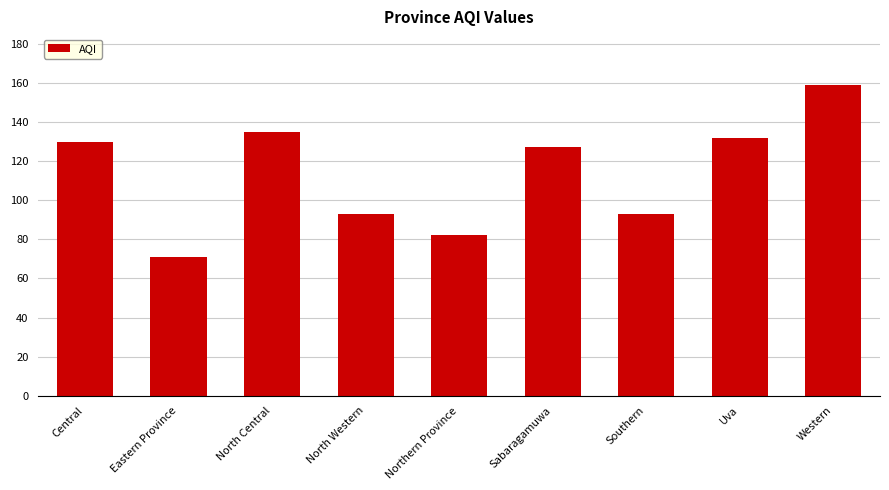

What is the ratio of the value at Central to the value at Southern?

1.4